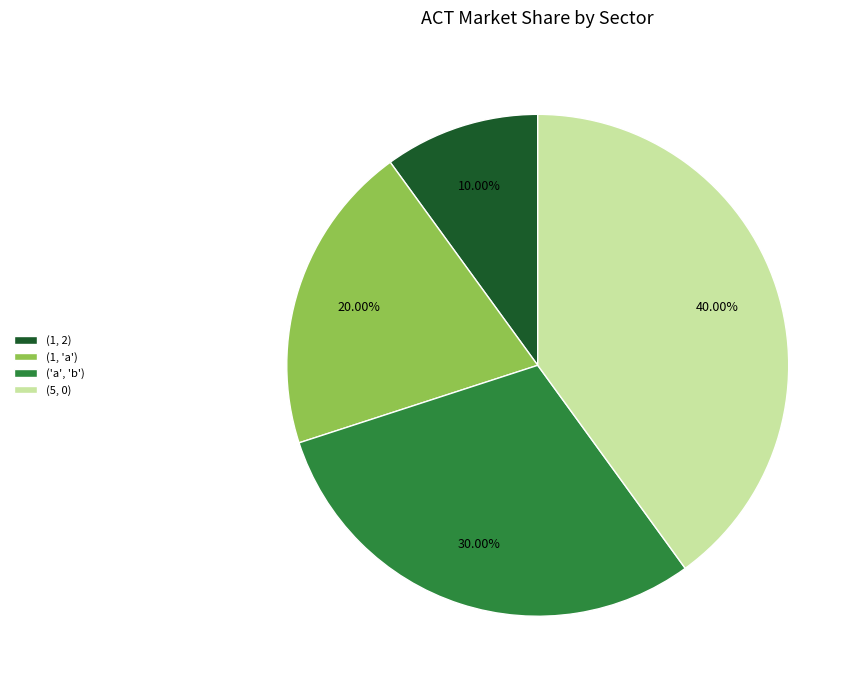

How many slices are in this pie chart?

4